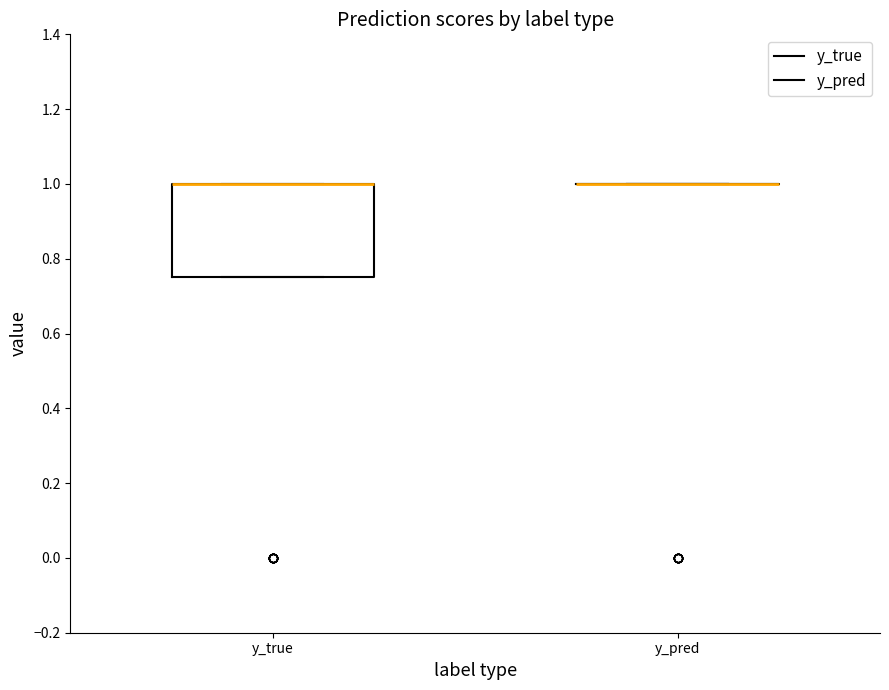

Where is the lower edge of the box for y_true on the y-axis? The values are not printed on the chart, so give them approximately, as read against the axis.

0.76